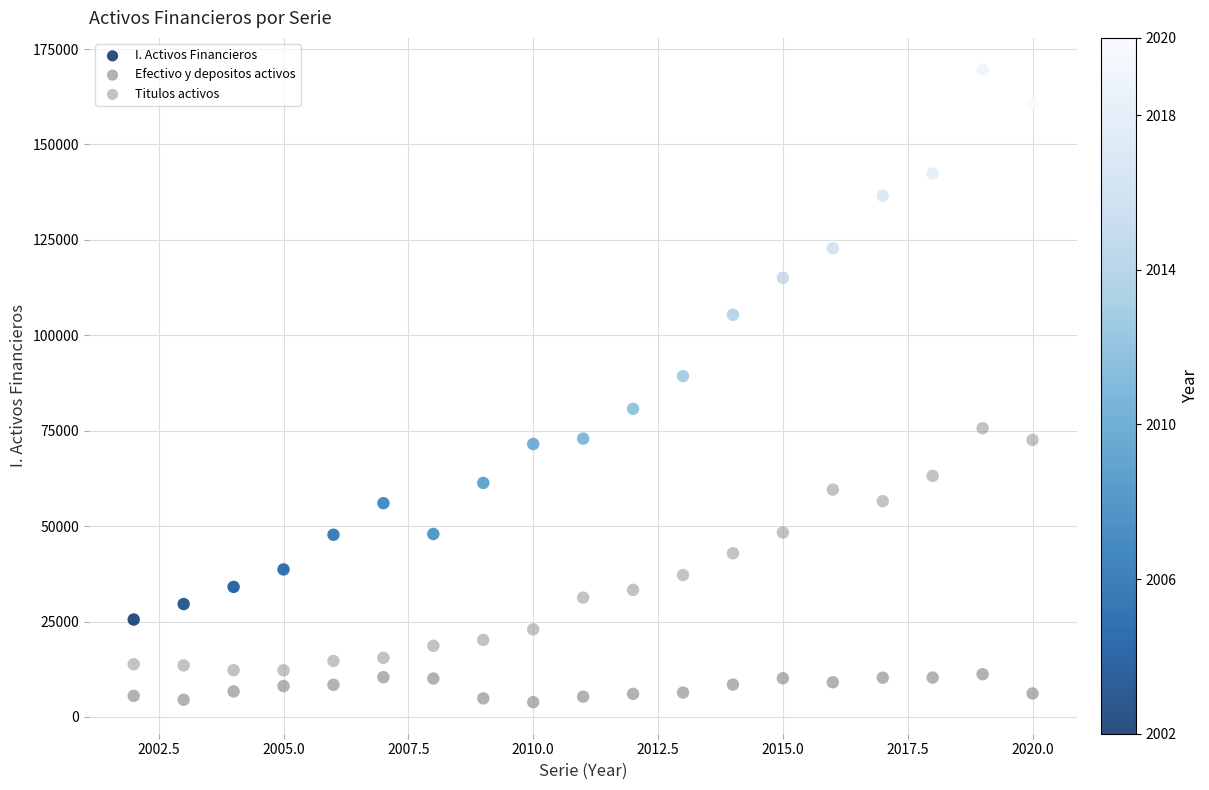

Across all series, what Y value is closest to 86760?

89314